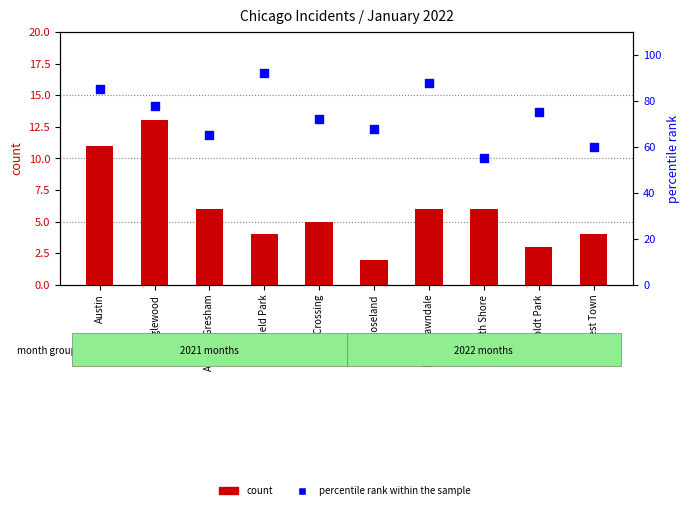

Which series has the widest spread of Y values?

percentile rank within the sample